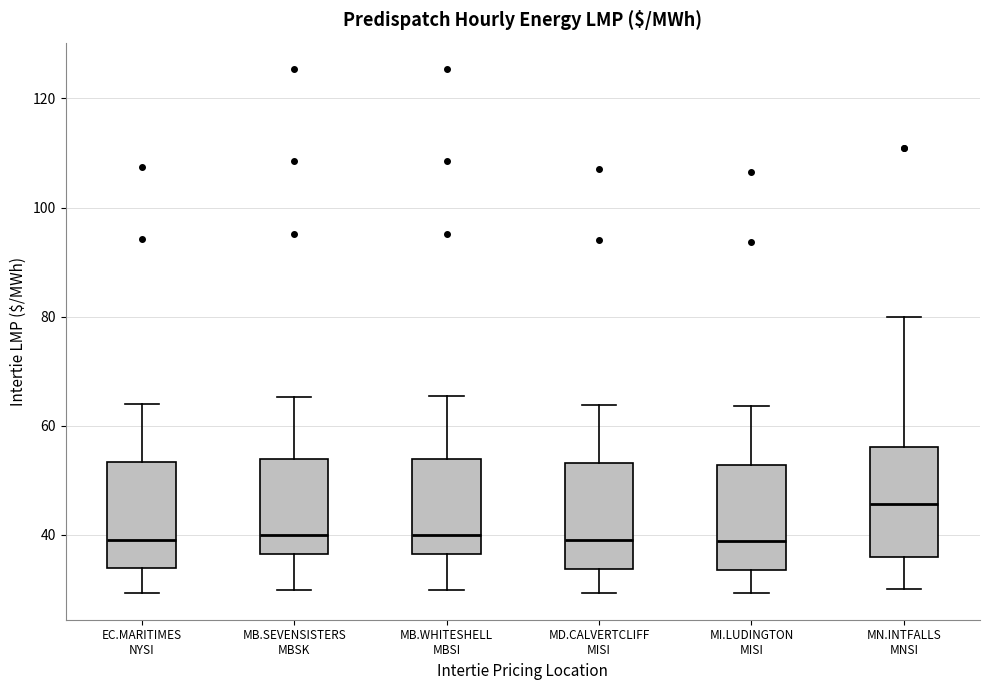

Reading left to right, read every box against the y-axis: the position of its median line, the range the box covers, and the ends of its whiskers. The values are not printed on the chart, so give them approximately, as read against the axis.

EC.MARITIMES NYSI: median 40, box 34 to 54, whiskers 30 to 64
MB.SEVENSISTERS MBSK: median 40, box 36 to 54, whiskers 30 to 66
MB.WHITESHELL MBSI: median 40, box 36 to 54, whiskers 30 to 66
MD.CALVERTCLIFF MISI: median 40, box 34 to 54, whiskers 30 to 64
MI.LUDINGTON MISI: median 38, box 34 to 52, whiskers 30 to 64
MN.INTFALLS MNSI: median 46, box 36 to 56, whiskers 30 to 80